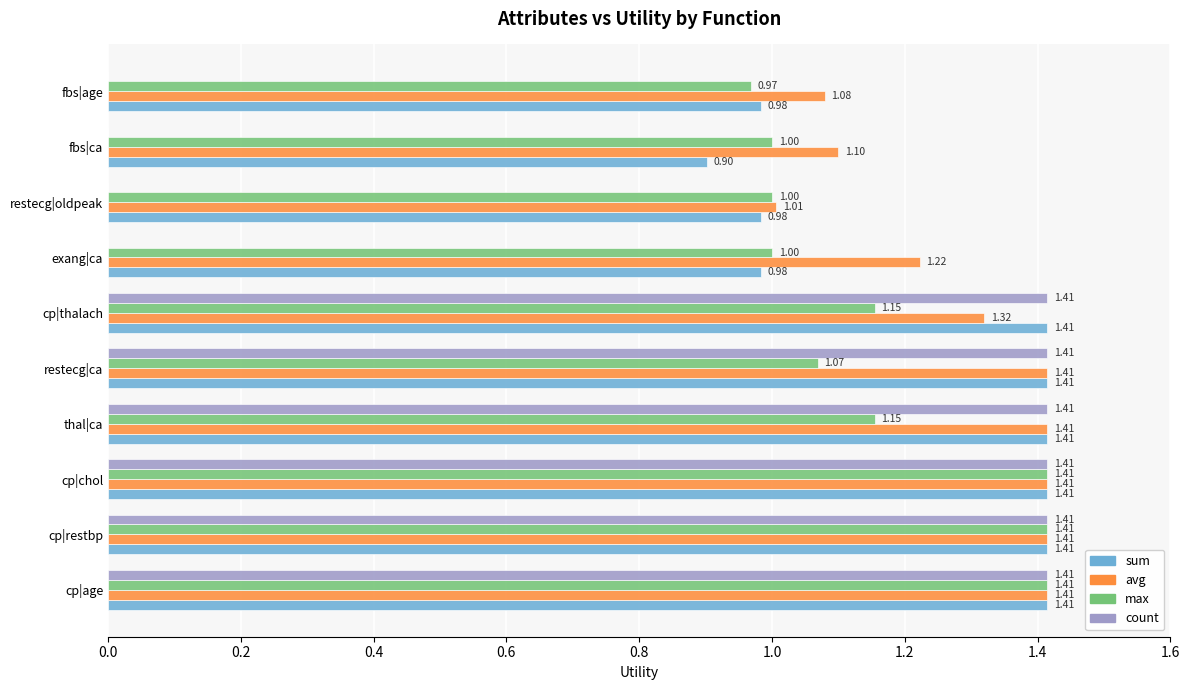

What is the sum of the avg values at cp|thalach and restecg|ca?

2.7